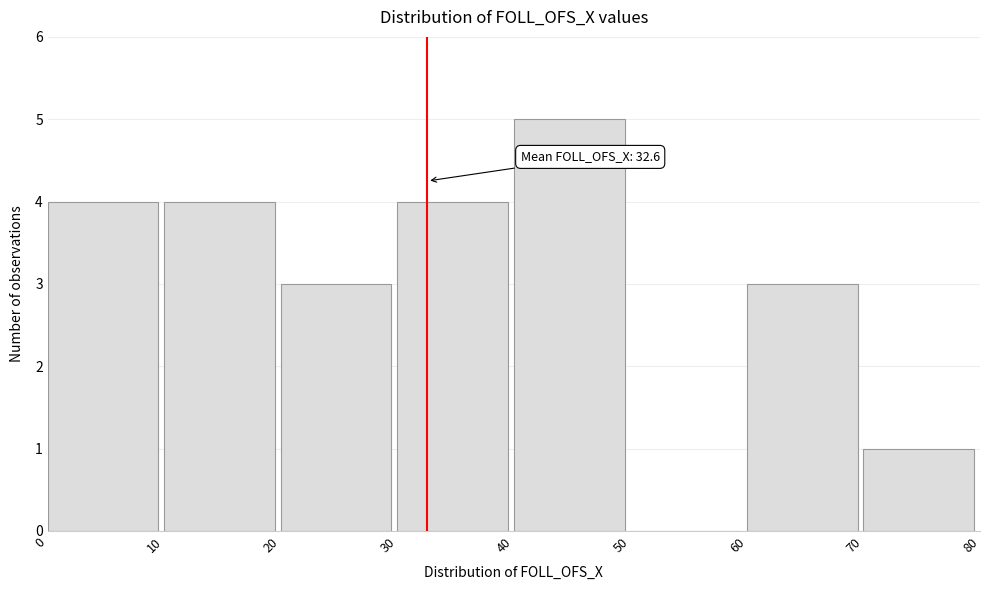

Over which range of the x-axis is the bar tallest?

40 to 50